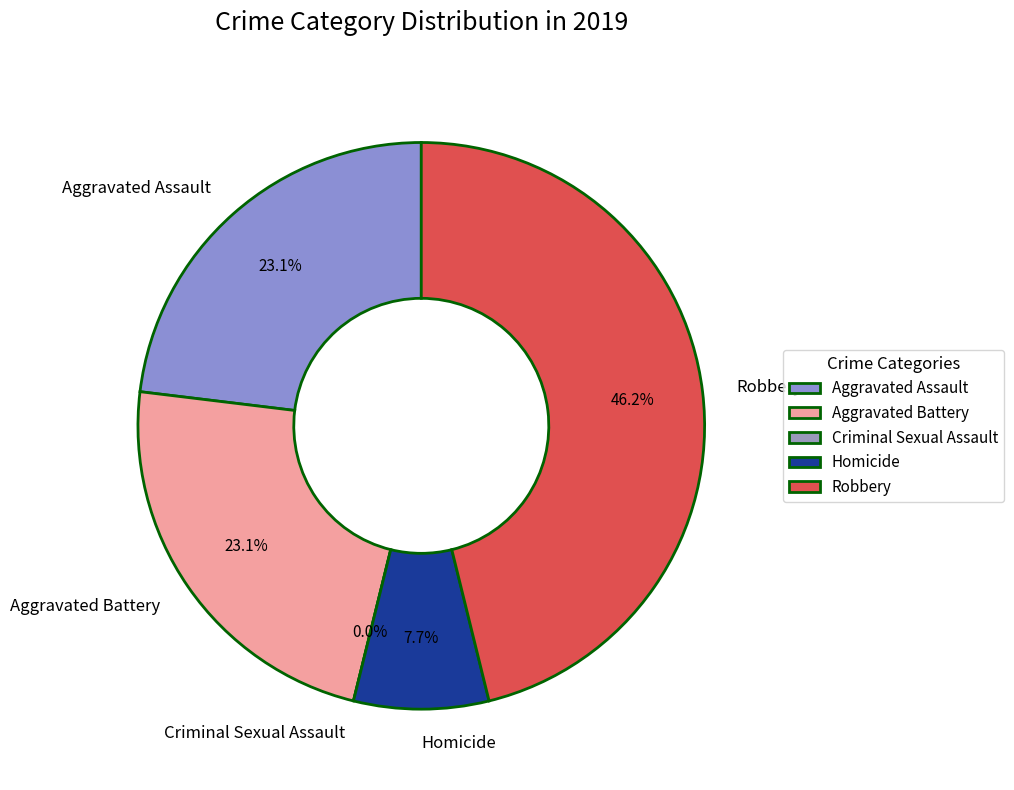

Which slice is the largest?

Robbery